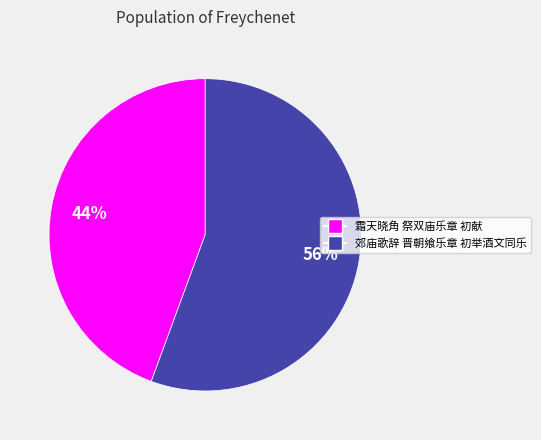

How many segments does this pie chart have?

2